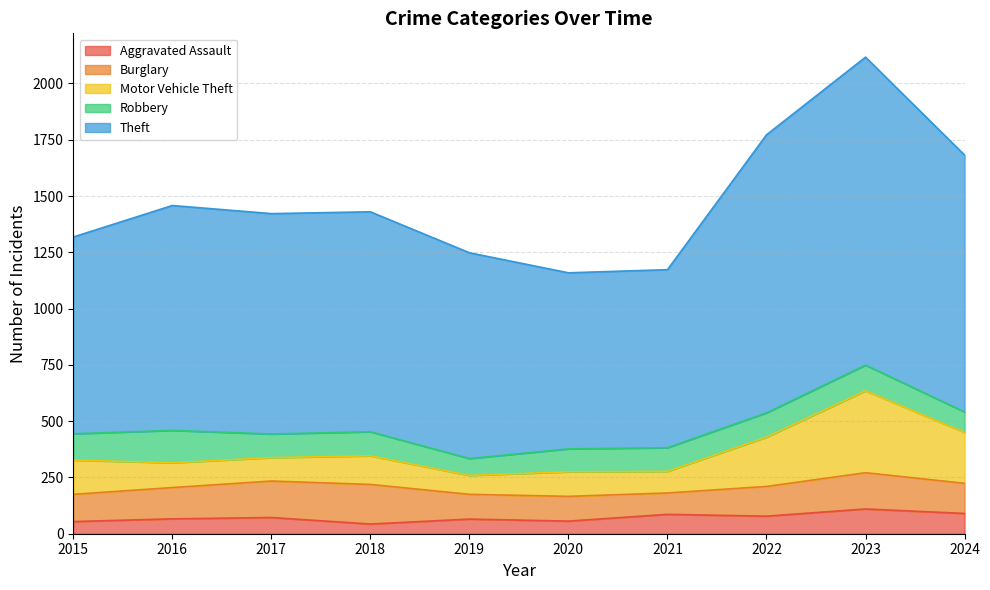

The Motor Vehicle Theft series shows 191 at 2021. True or false?

False